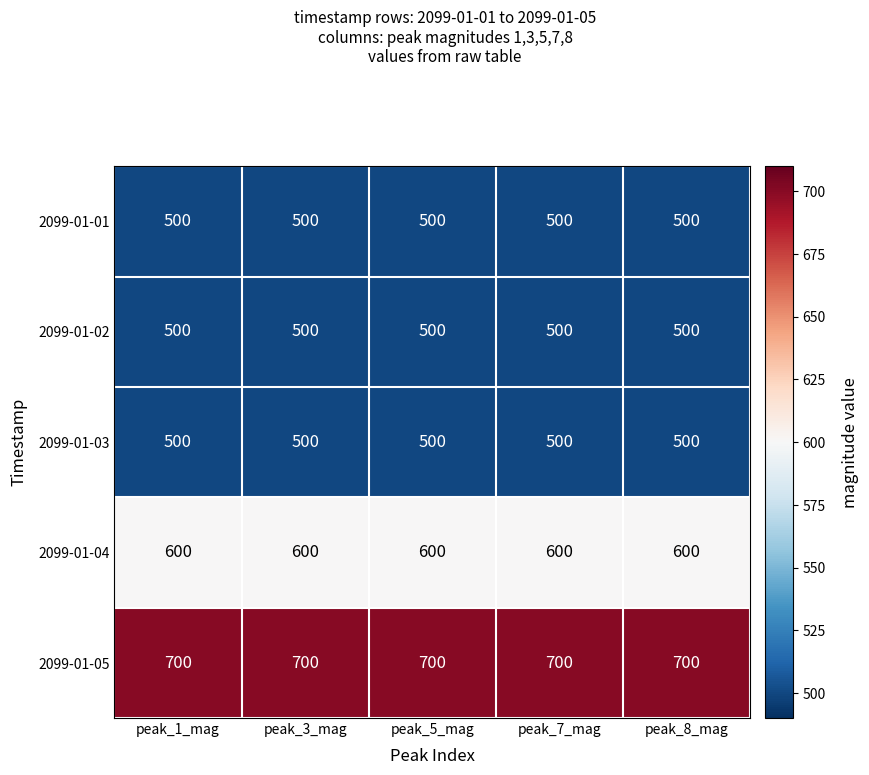

Is the value of 2099-01-05 at peak_3_mag greater than the value of 2099-01-01 at peak_7_mag?

Yes